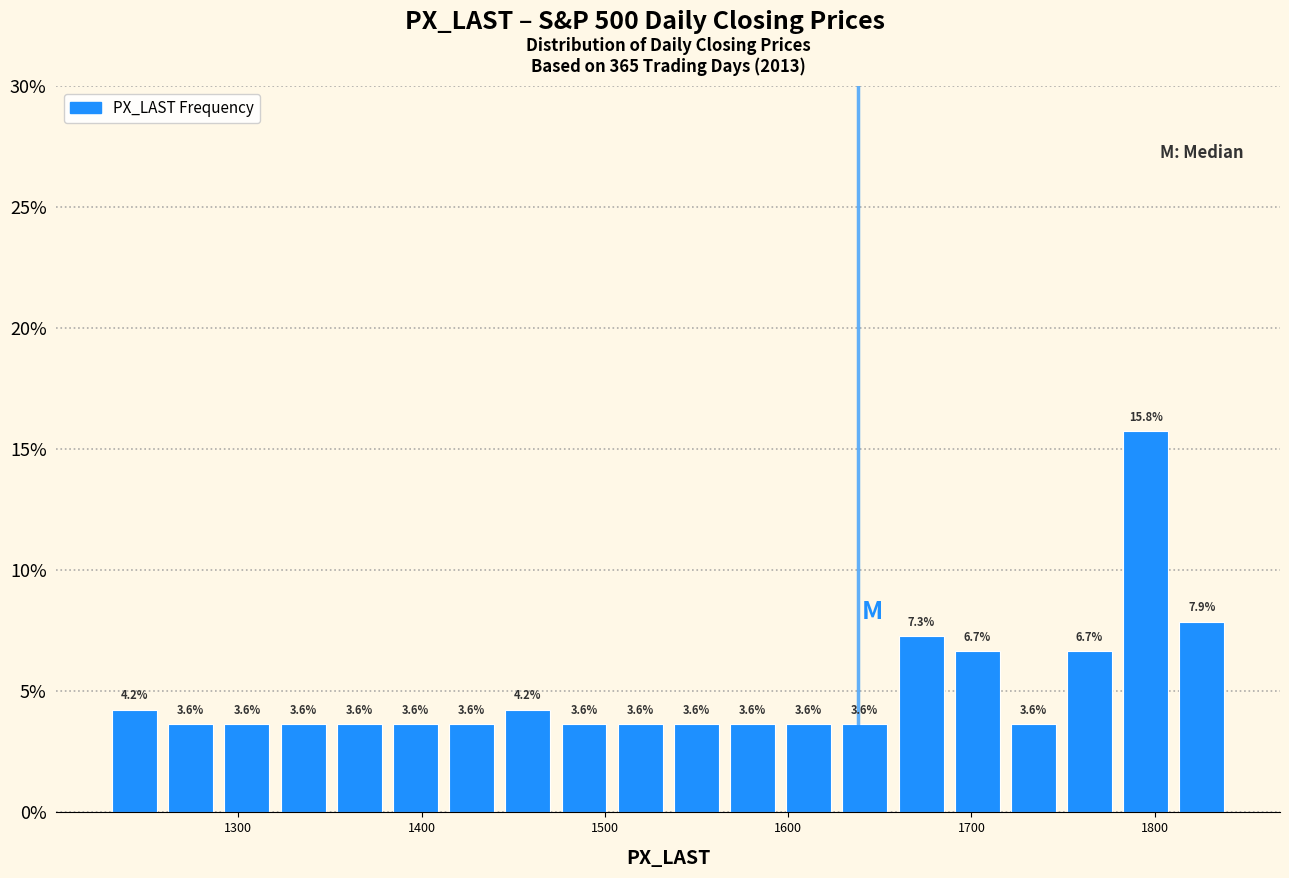

Read against the x-axis, roughly where is the centre of the tallest bar?

1800